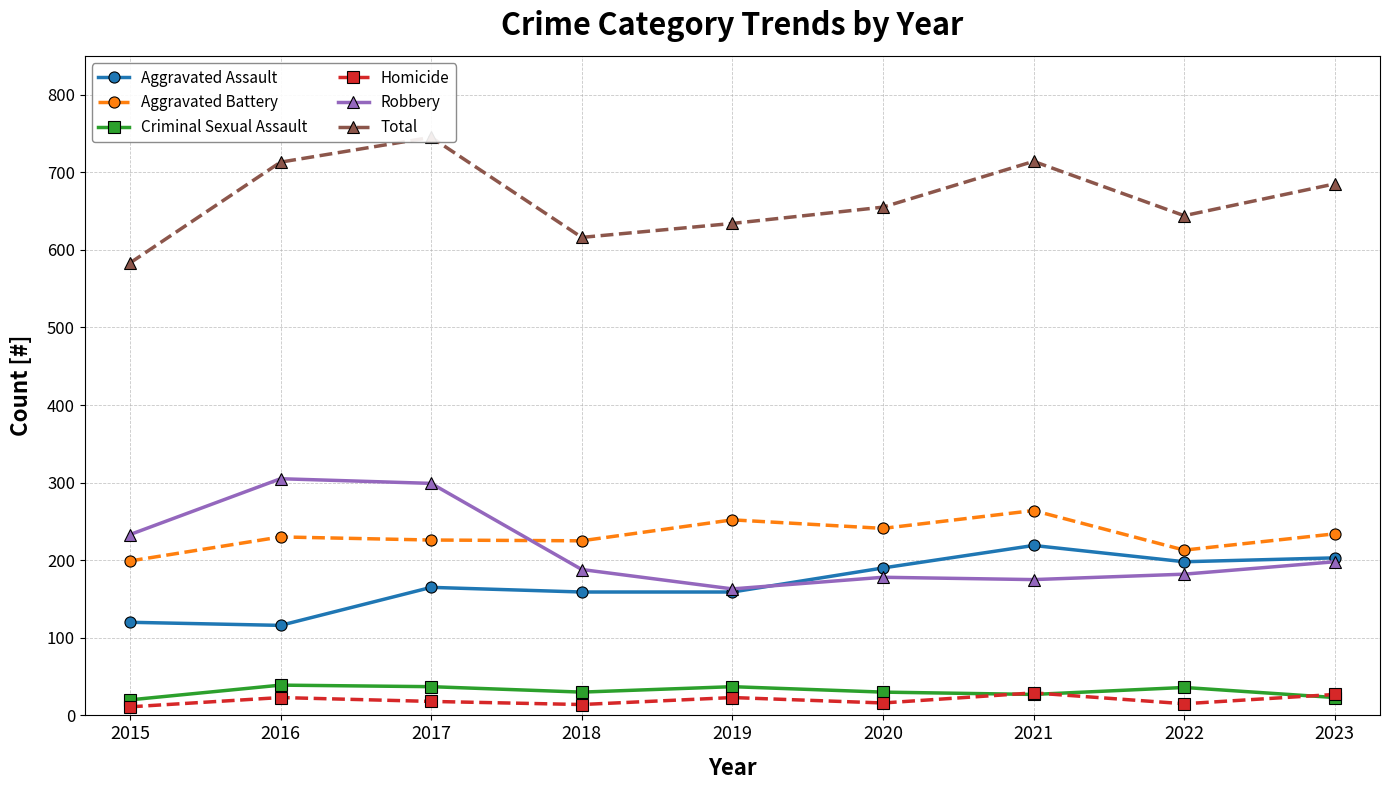

Reading left to right, what are all the values shown in this chart?

Aggravated Assault: 120	116	165	159	159	190	219	198	203
Aggravated Battery: 199	230	226	225	252	241	264	213	234
Criminal Sexual Assault: 20	39	37	30	37	30	27	36	23
Homicide: 11	23	18	14	23	16	29	15	27
Robbery: 233	305	299	188	163	178	175	182	198
Total: 583	713	745	616	634	655	714	644	685